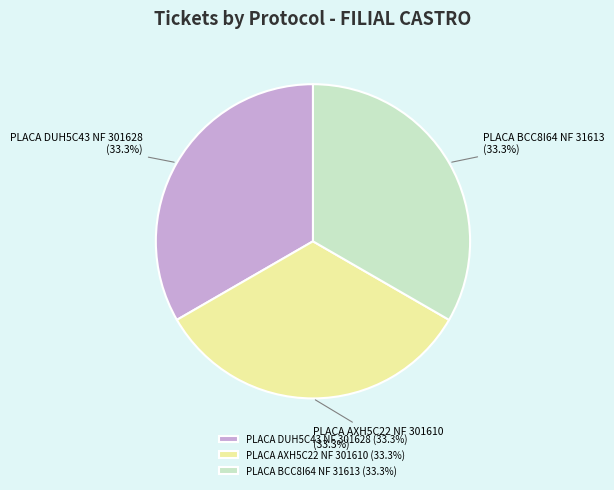

Does PLACA DUH5C43 NF 301628 represent more than half of the total?

No